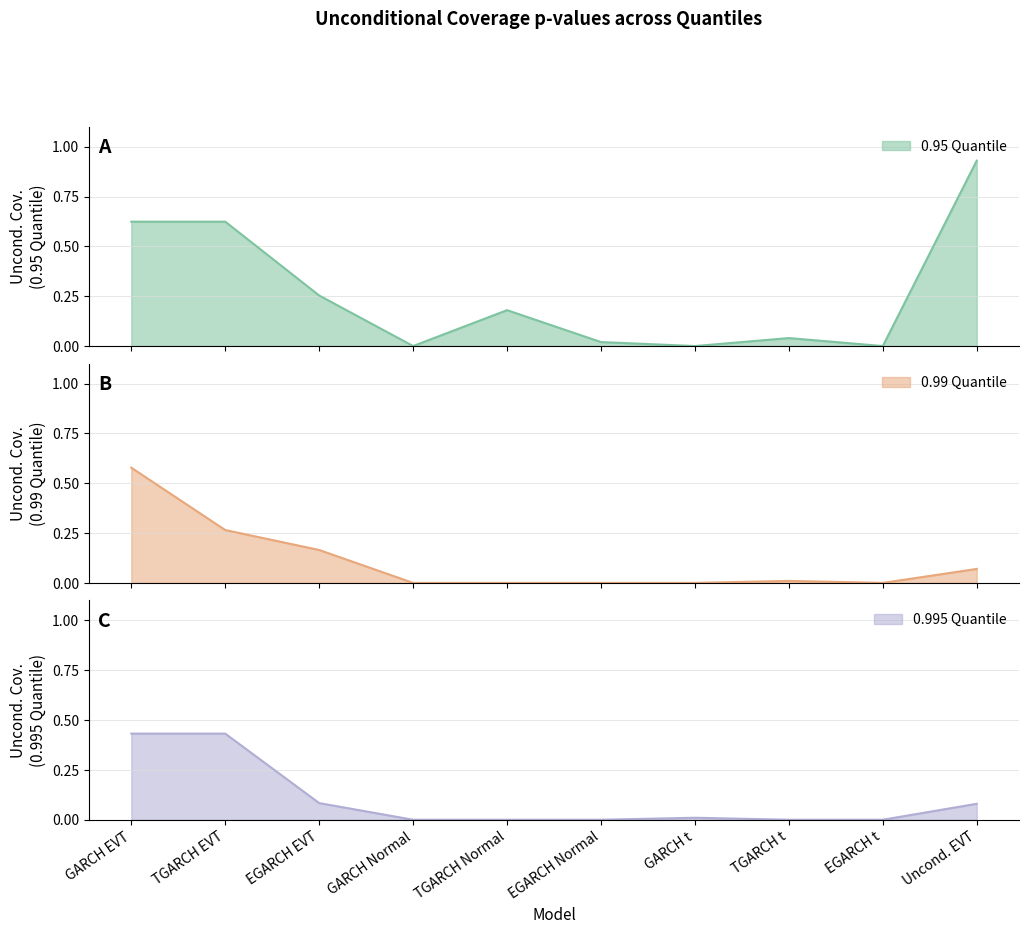

List the series in order of their peak value, highest first.

0.95 Quantile, 0.99 Quantile, 0.995 Quantile